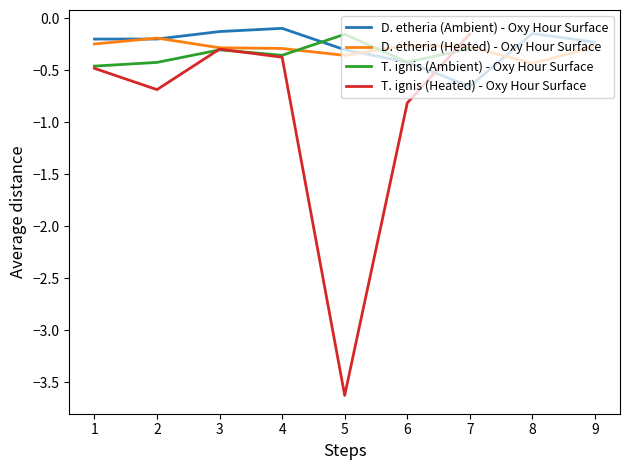

Reading left to right, transcribe all the data shown in this chart.

D. etheria (Ambient) - Oxy Hour Surface: 1=-0.2	2=-0.2	3=-0.1	4=-0.1	5=-0.3	6=-0.4	7=-0.7	8=-0.1	9=-0.2
D. etheria (Heated) - Oxy Hour Surface: 1=-0.2	2=-0.2	3=-0.3	4=-0.3	5=-0.4	6=-0.3	7=-0.3	8=-0.4	9=-0.3